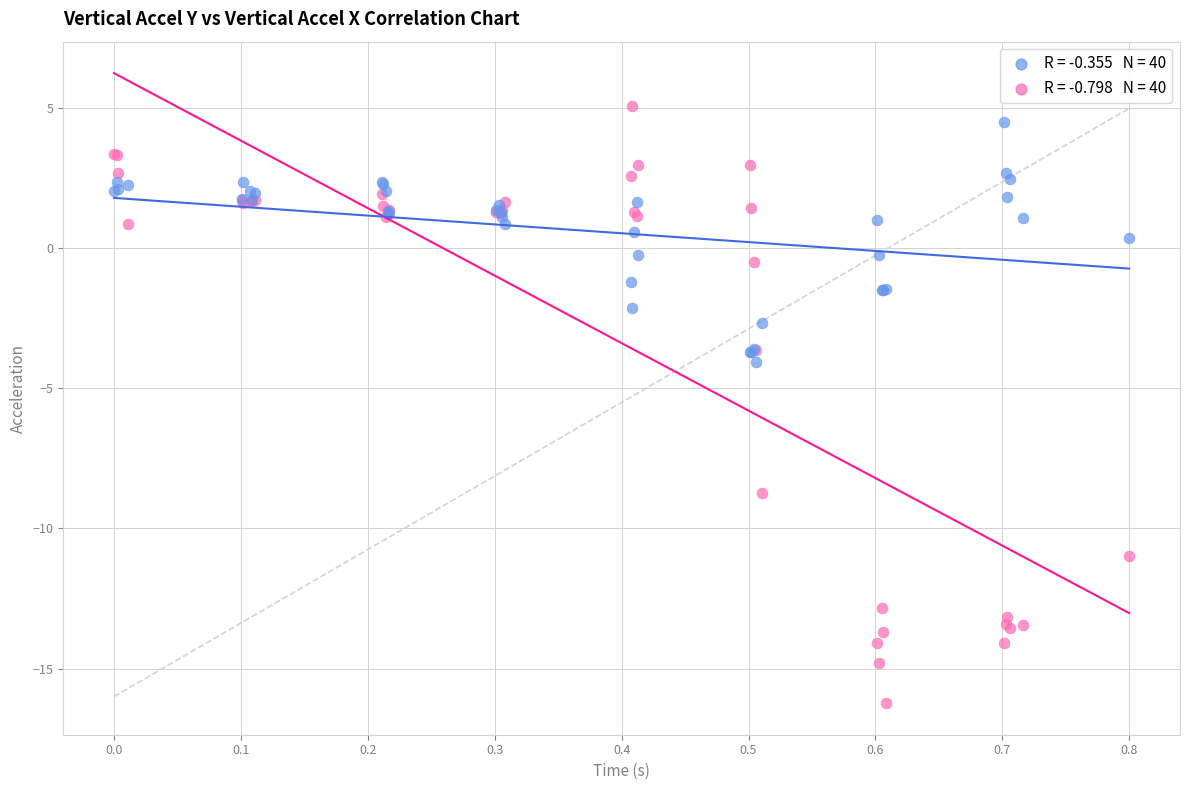

Across all series, what Y value is closest to -5?

-4.1